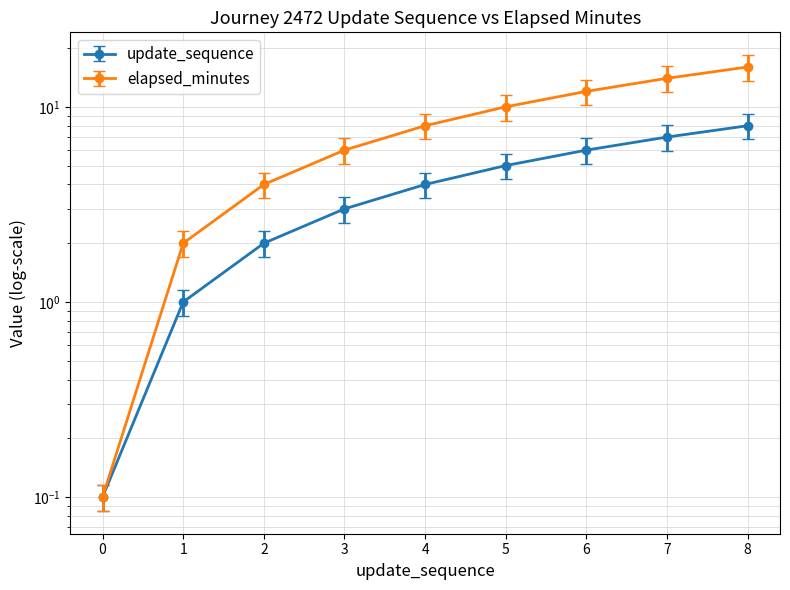

How many values in the update_sequence series are below 8?

4